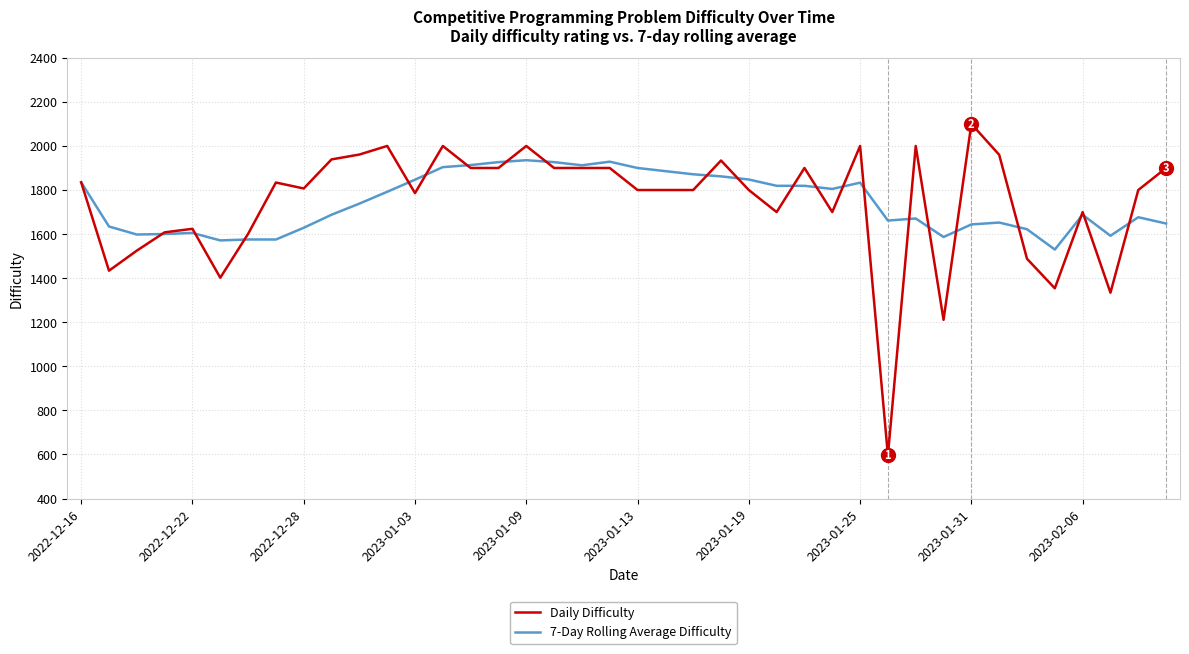

List the series in order of their peak value, highest first.

Daily Difficulty, 7-Day Rolling Average Difficulty